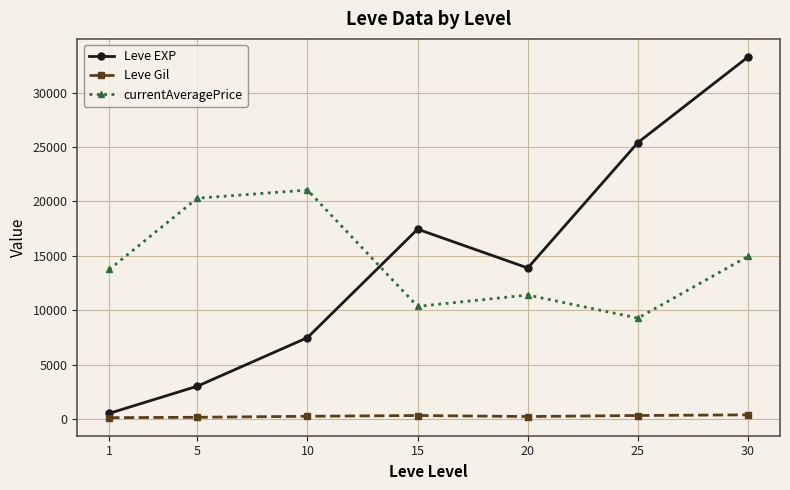

How many interior local peaks does the currentAveragePrice series have?

2